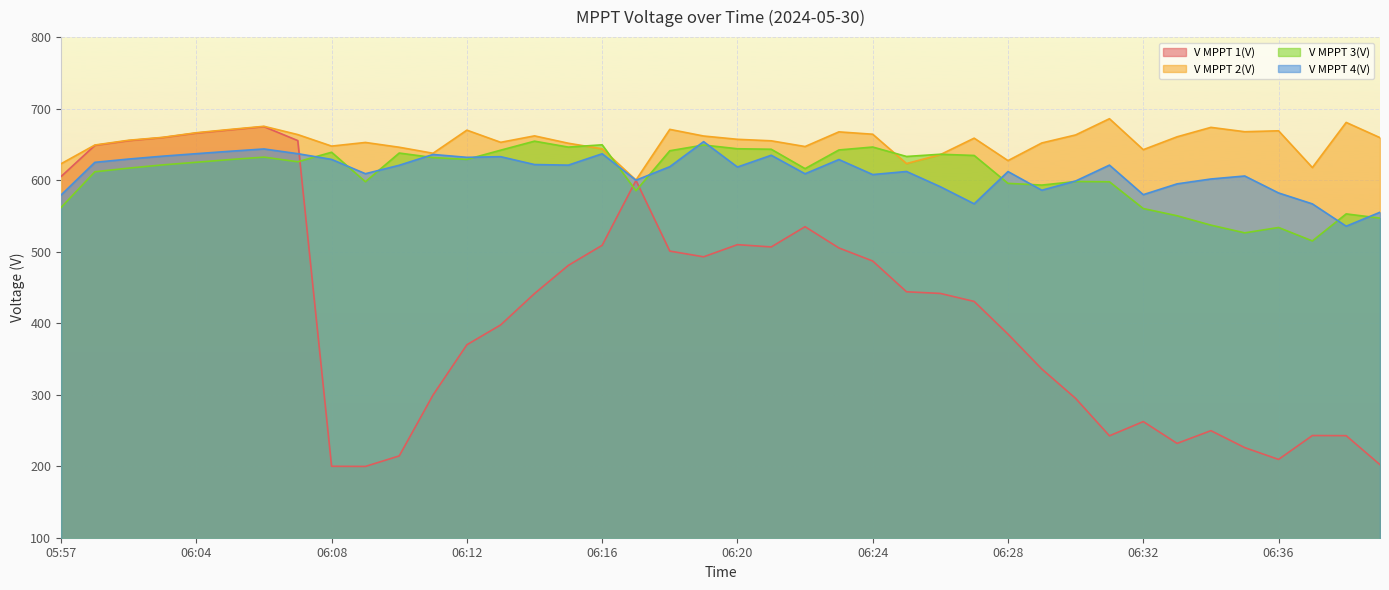

Which series has the largest range (max minus min)?

V MPPT 1(V)